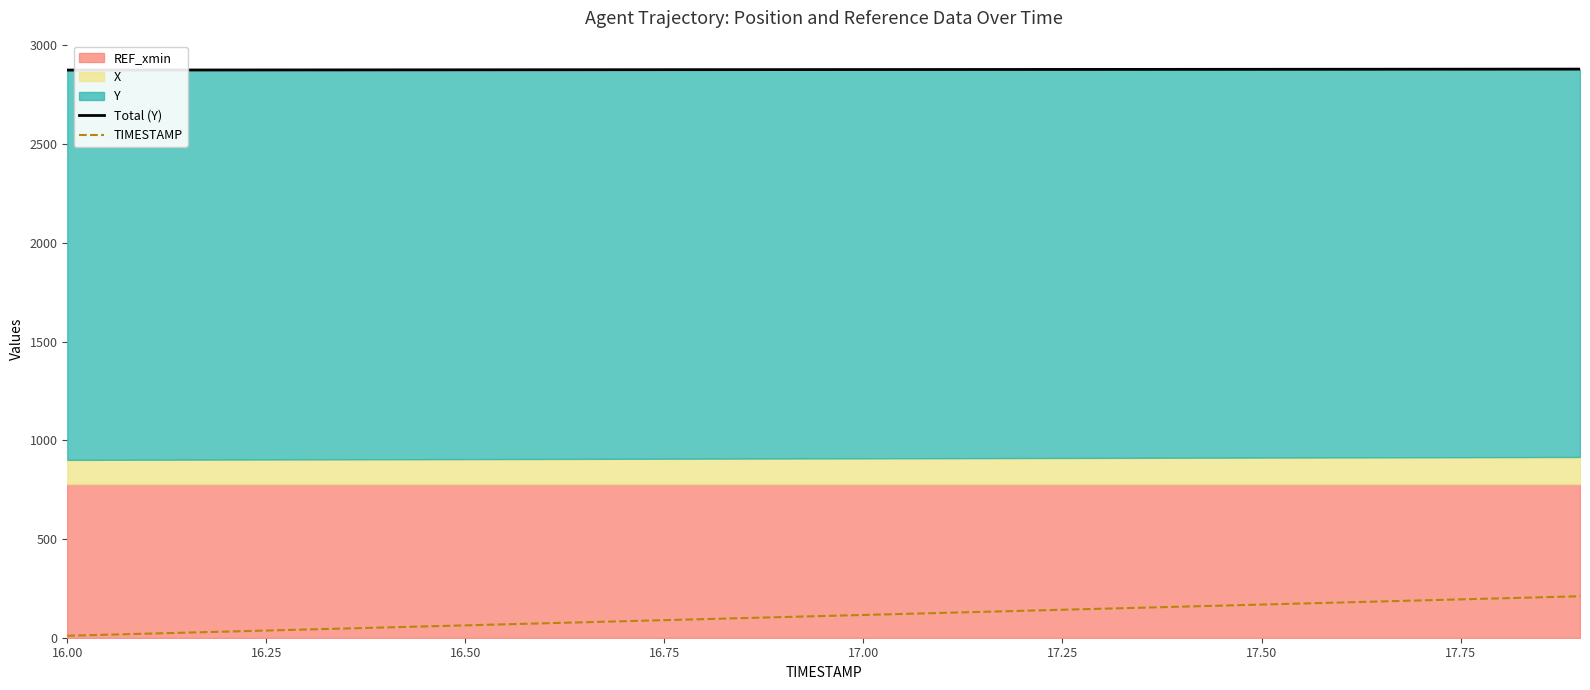

What is the highest value of the TIMESTAMP series?

210.0